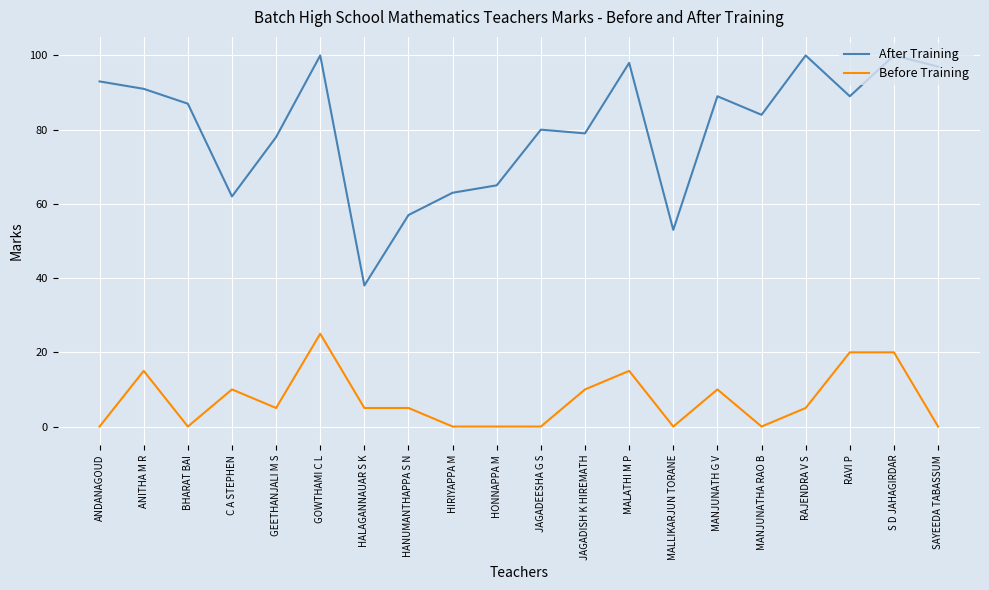

Where is the first local maximum for Before Training?

ANITHA M R